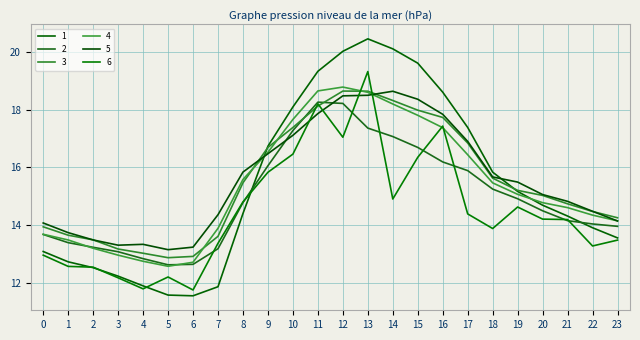

True or false: 3 and 1 intersect in this chart.

True